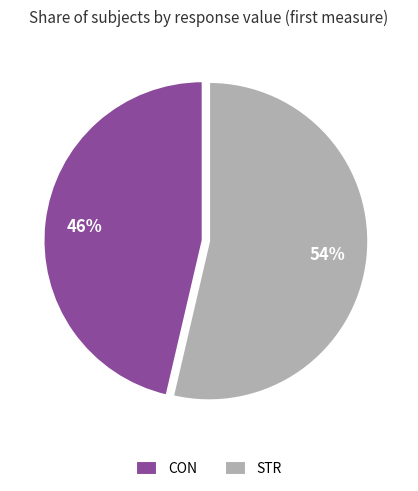

Do CON and STR together represent more than half of the pie?

Yes